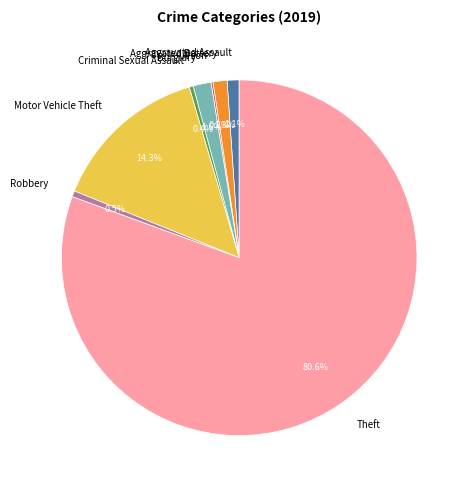

Which has a higher value, Motor Vehicle Theft or Robbery?

Motor Vehicle Theft